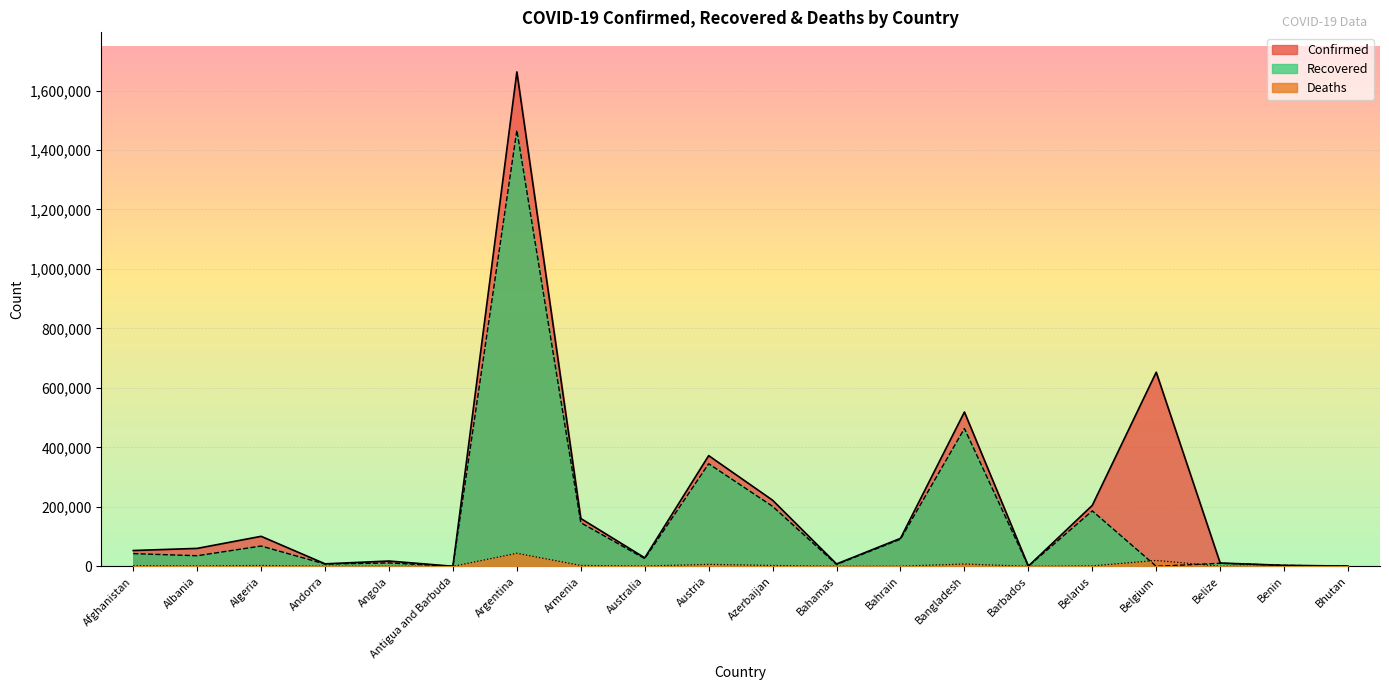

True or false: Deaths has a value of 410 at Angola.

True